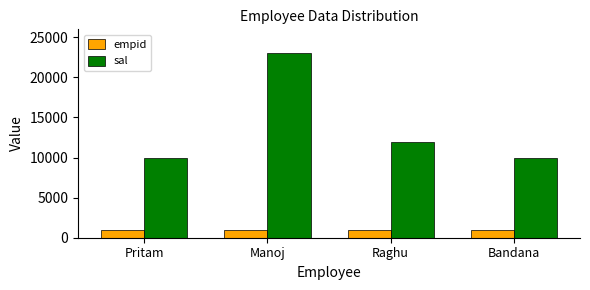

What is the value of the empid bar at the 1st from the left?

1001.0